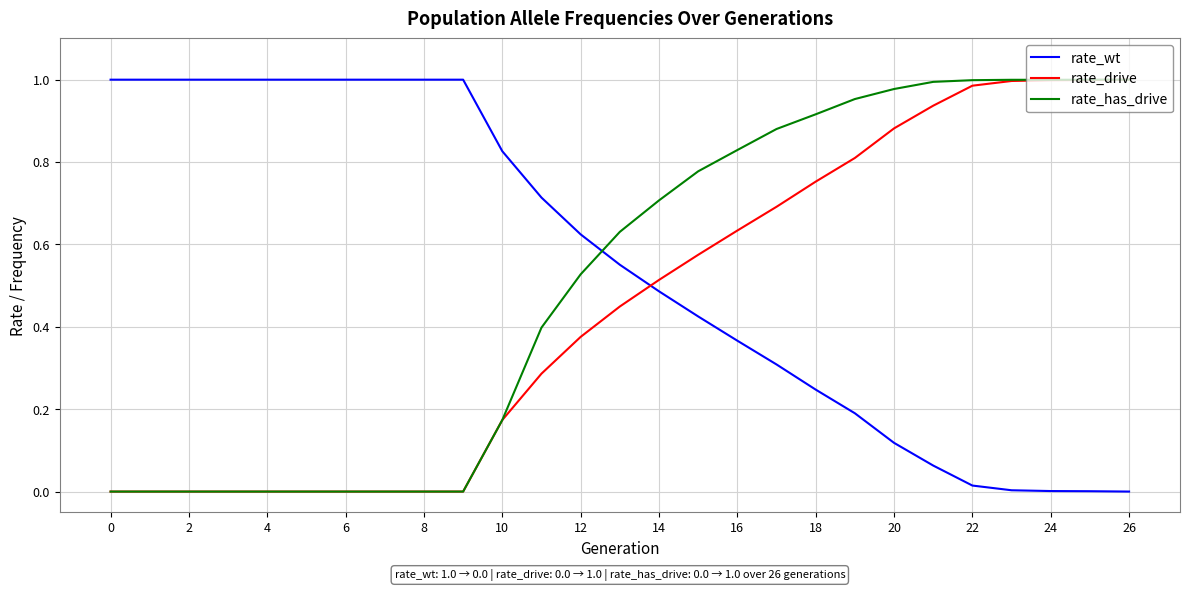

Rank the series by their average value, from highest to lowest.

rate_wt, rate_has_drive, rate_drive